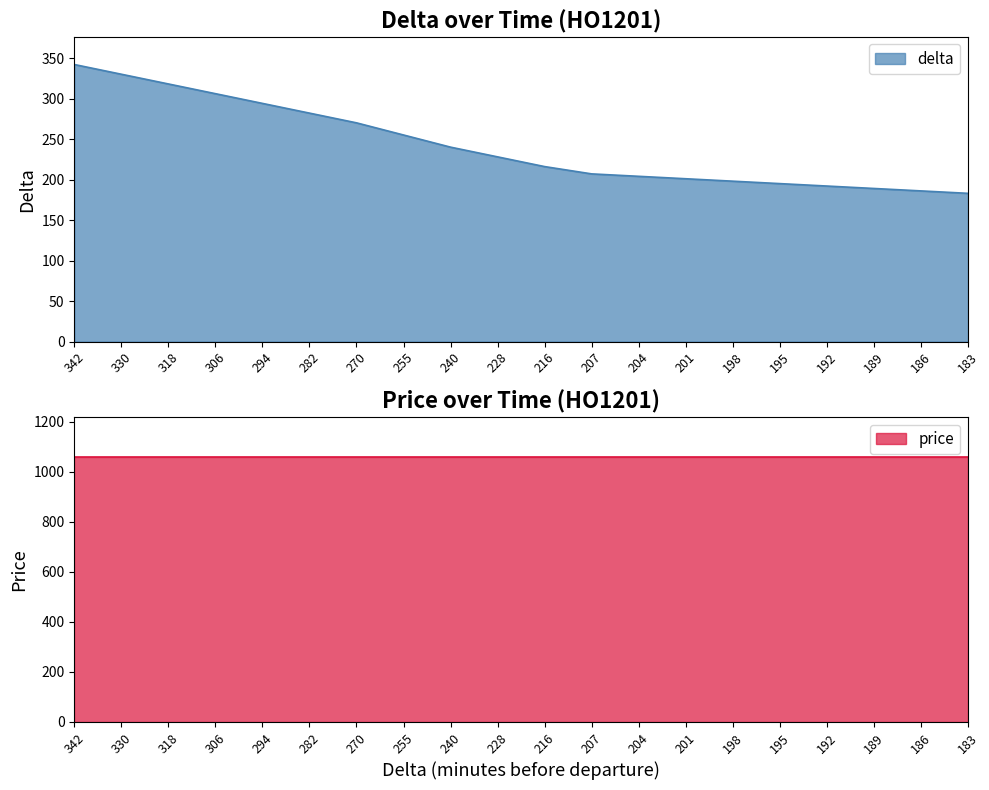

What is the value of the 8th point from the left?

255